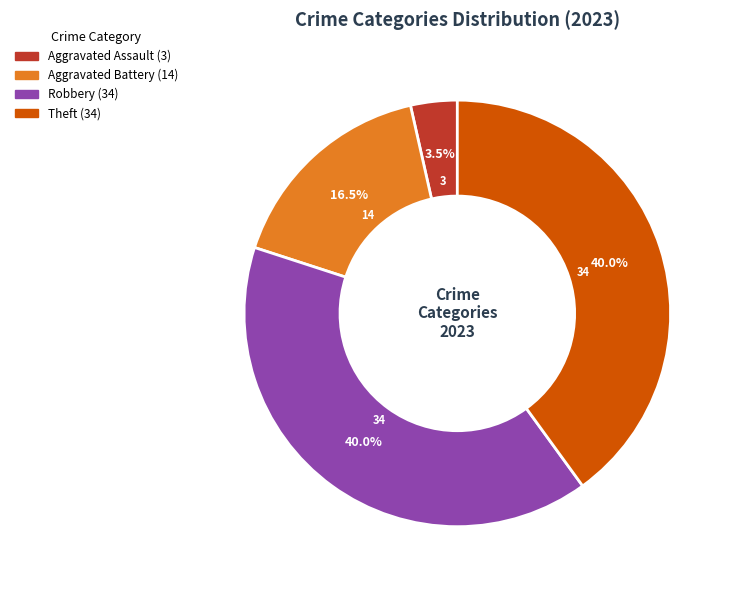

Is there a majority slice in this chart?

No